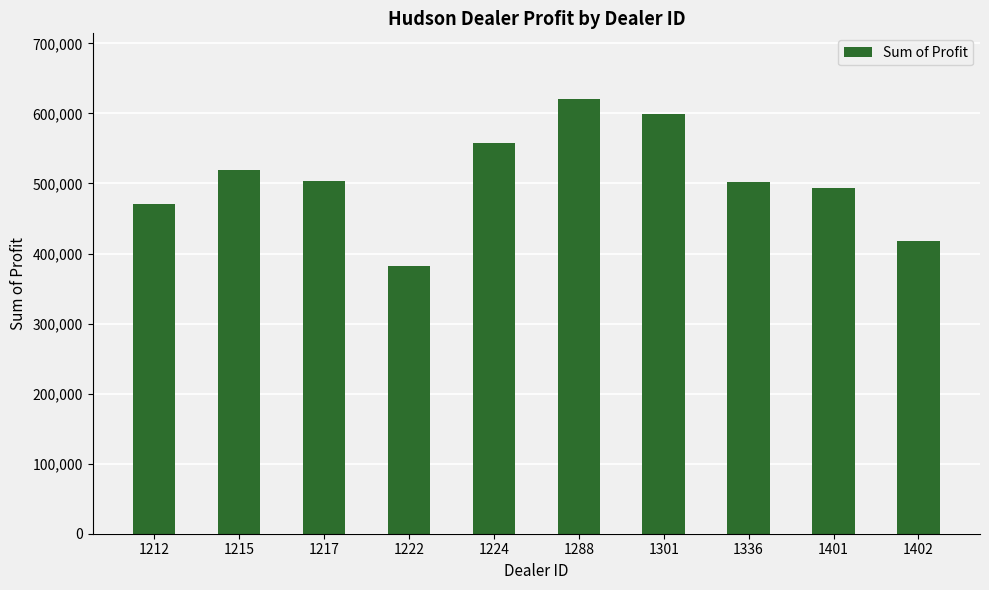

What is the difference between the maximum and second lowest values?

203808.0